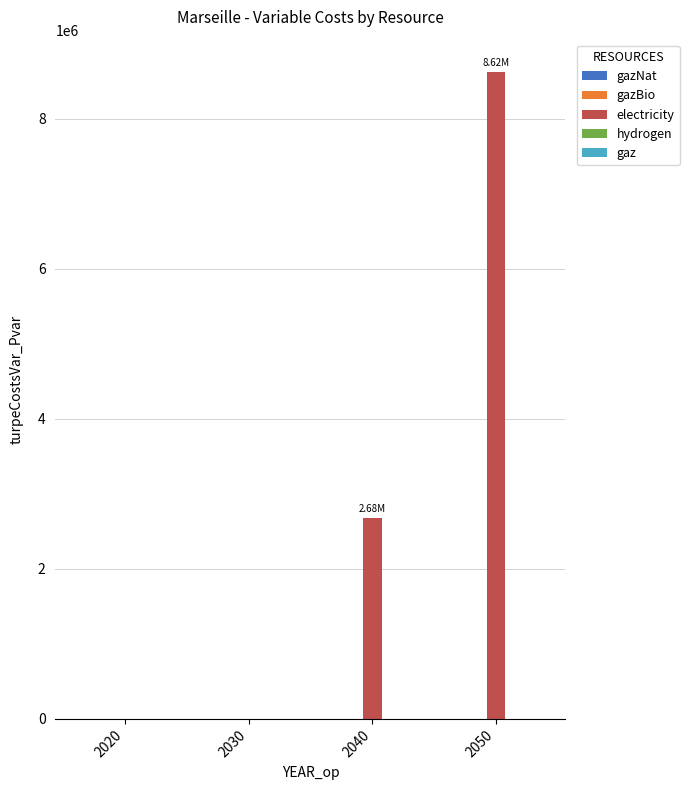

What is the sum of the values at 2040 and 2020?

2675170.0